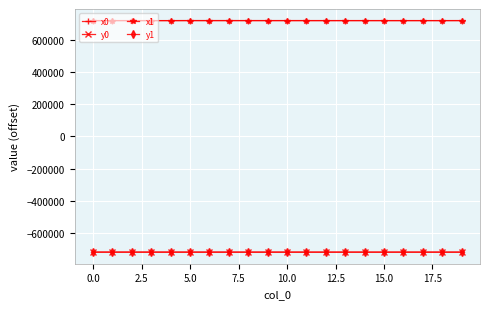

True or false: y1 has more than 0 interior local peaks.

True